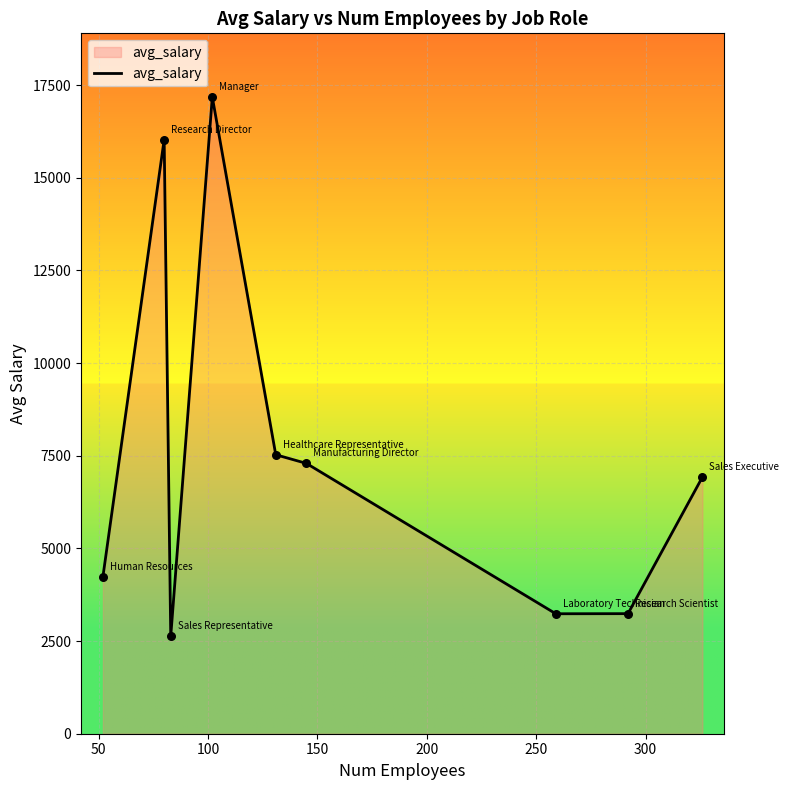

What is the greatest value displayed?

17181.7